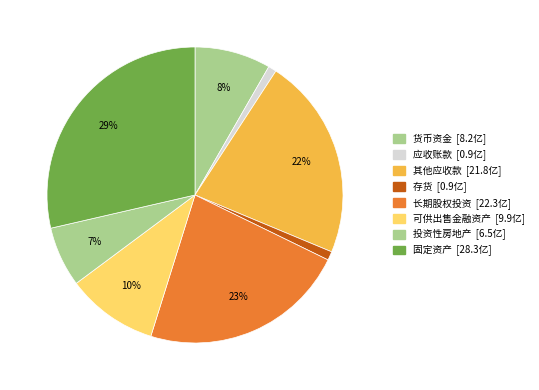

Is there a majority slice in this chart?

No